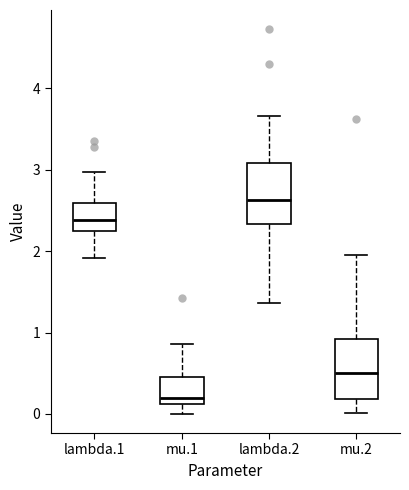

Reading left to right, transcribe this box plot: for each box, give where its median line is, the range the box spans, and where its two whiskers end, as read against the y-axis. The values are not printed on the chart, so give them approximately, as read against the axis.

lambda.1: median 2.4, box 2.2 to 2.6, whiskers 1.9 to 3.0
mu.1: median 0.2, box 0.1 to 0.5, whiskers 0.0 to 0.9
lambda.2: median 2.6, box 2.3 to 3.1, whiskers 1.4 to 3.7
mu.2: median 0.5, box 0.2 to 0.9, whiskers 0.0 to 2.0